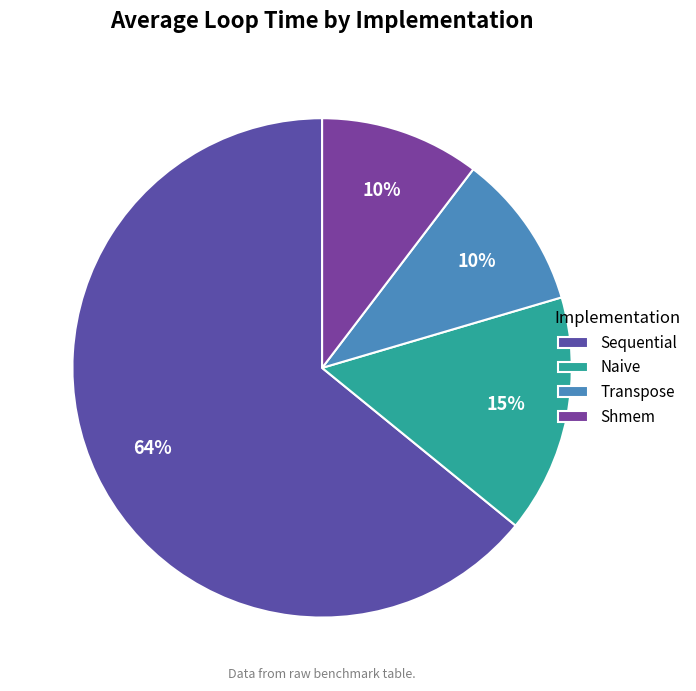

Count the number of slices in the pie.

4